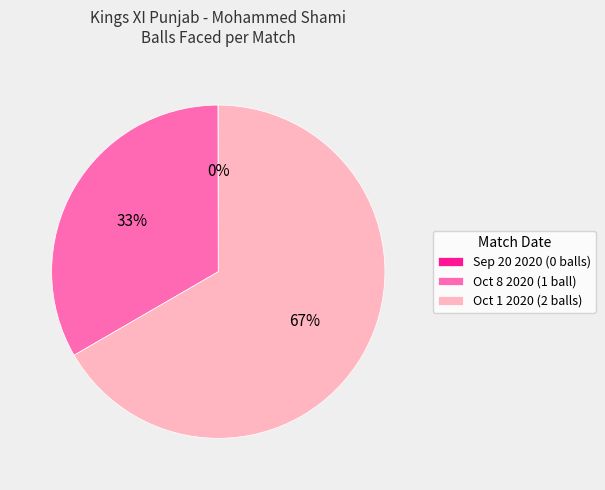

To the nearest percent, what is the difference between the largest and smallest slice percentages?

67%